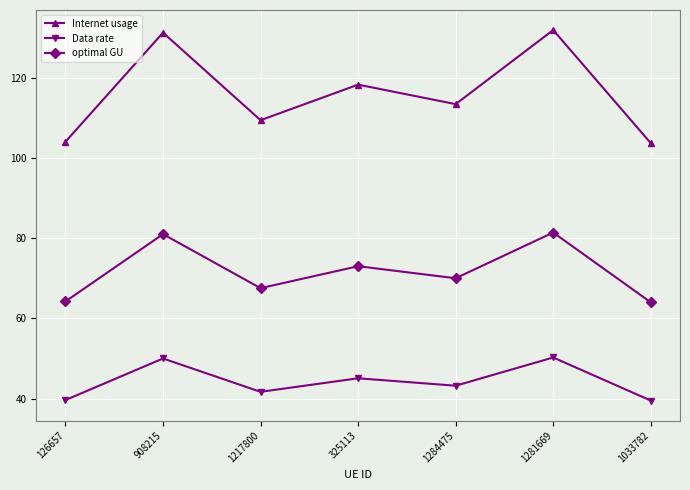

Where does the optimal GU series first go above 70?

908215